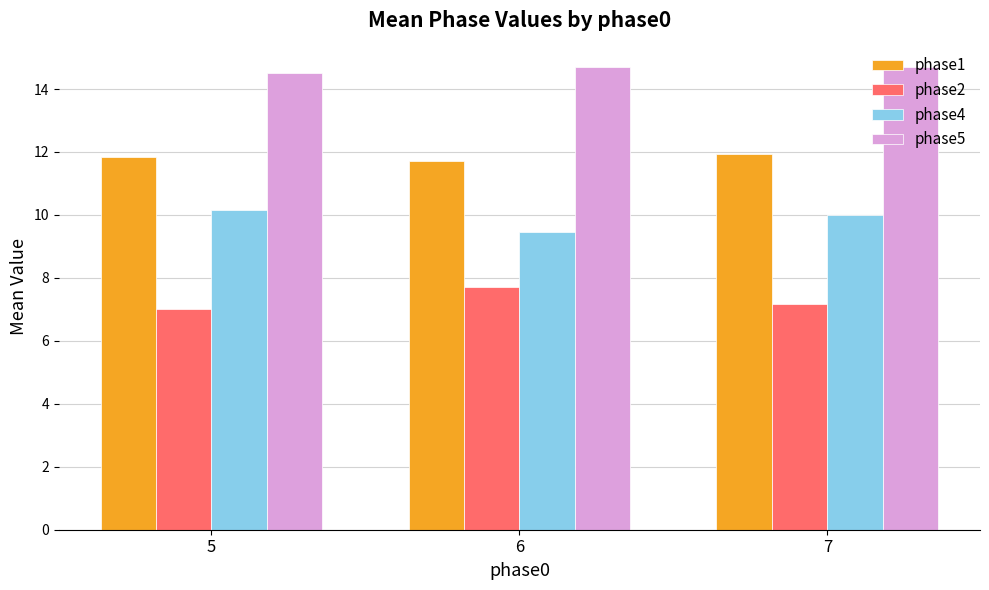

What is the total value across all series at 7?

43.8